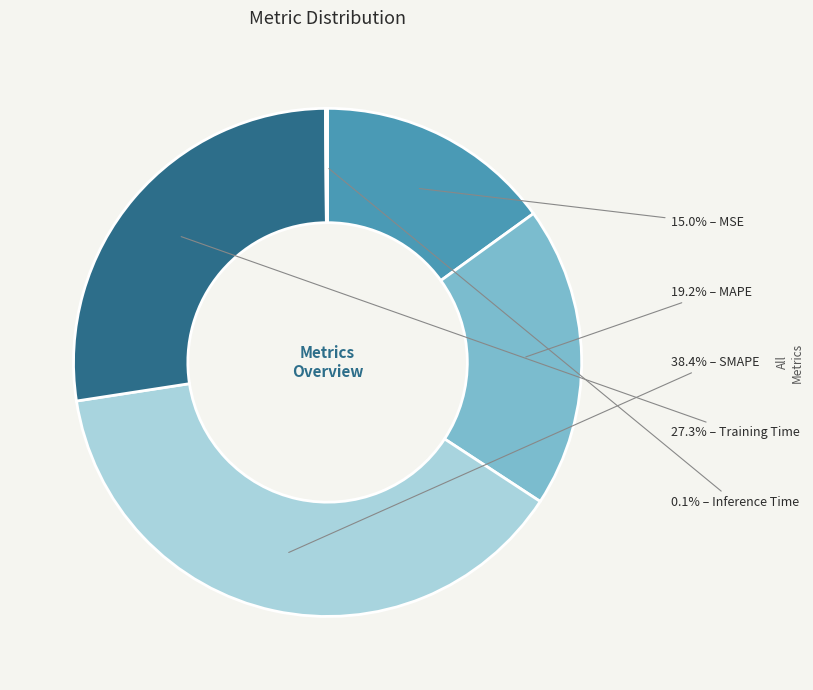

Is there a majority slice in this chart?

No